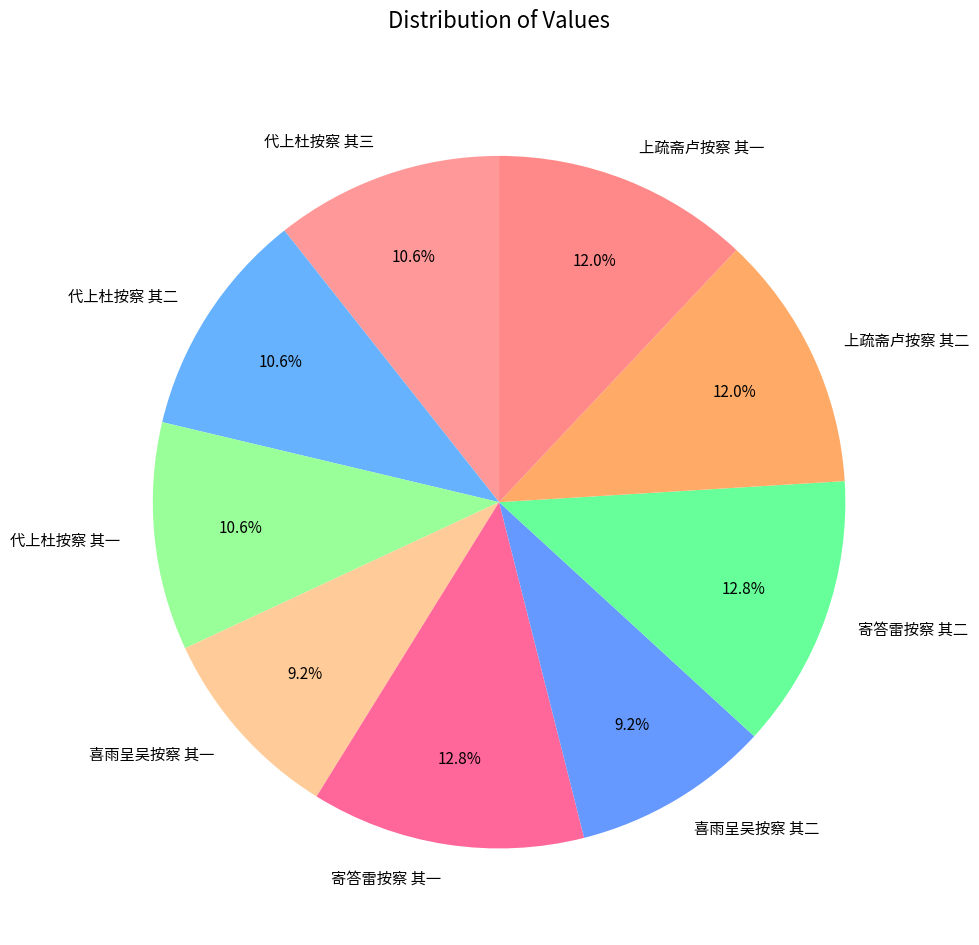

To the nearest percent, what is the difference between the largest and smallest slice percentages?

4%